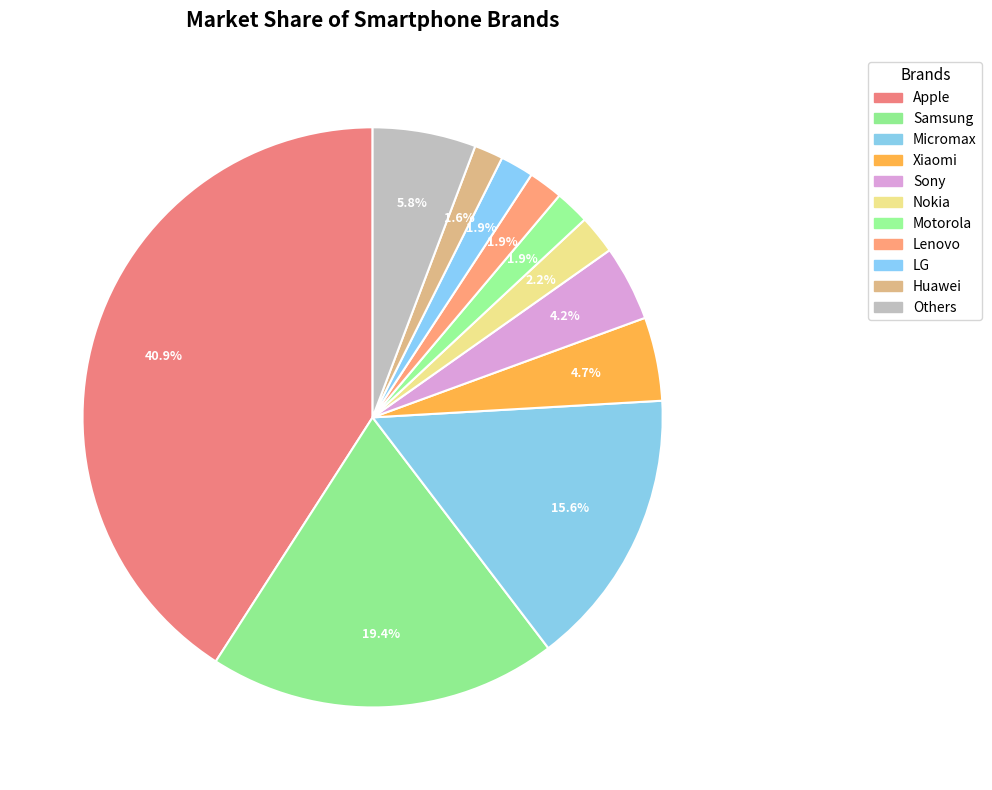

To the nearest percent, what is the difference between the Others and LG slice percentages?

4%